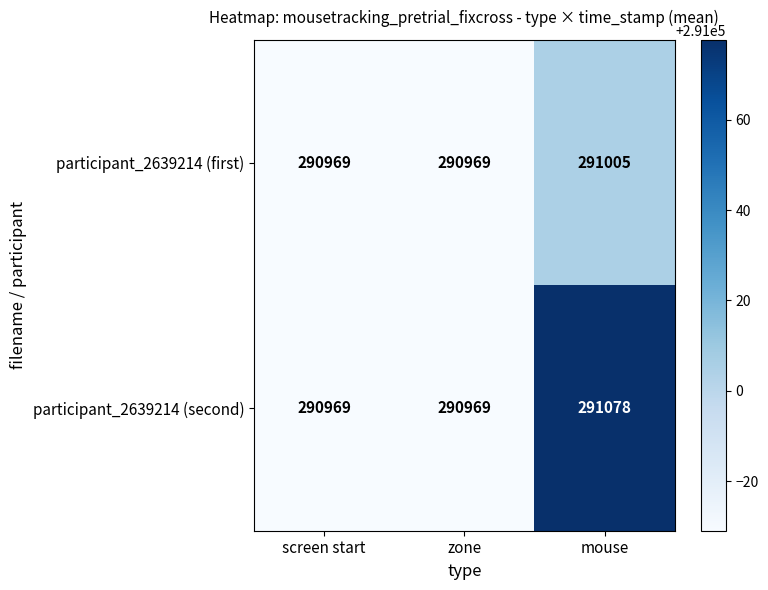

Between screen start and mouse, which series saw the biggest shift?

participant_2639214 (second)